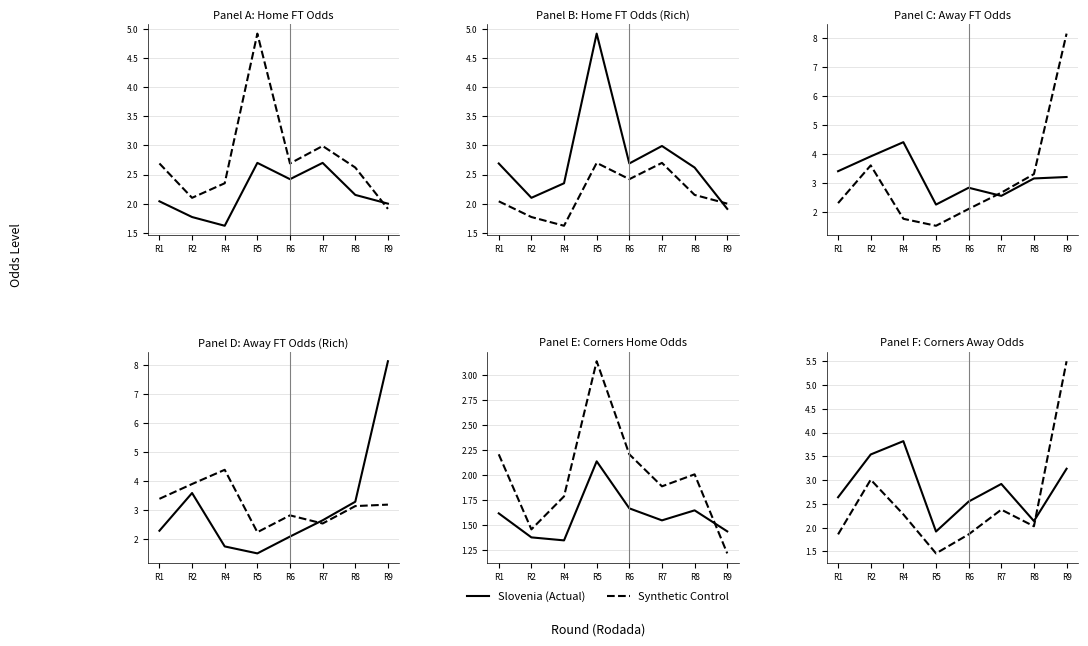

Is the value of Synthetic Control at R6 greater than the value of Slovenia (Actual) at R5?

No